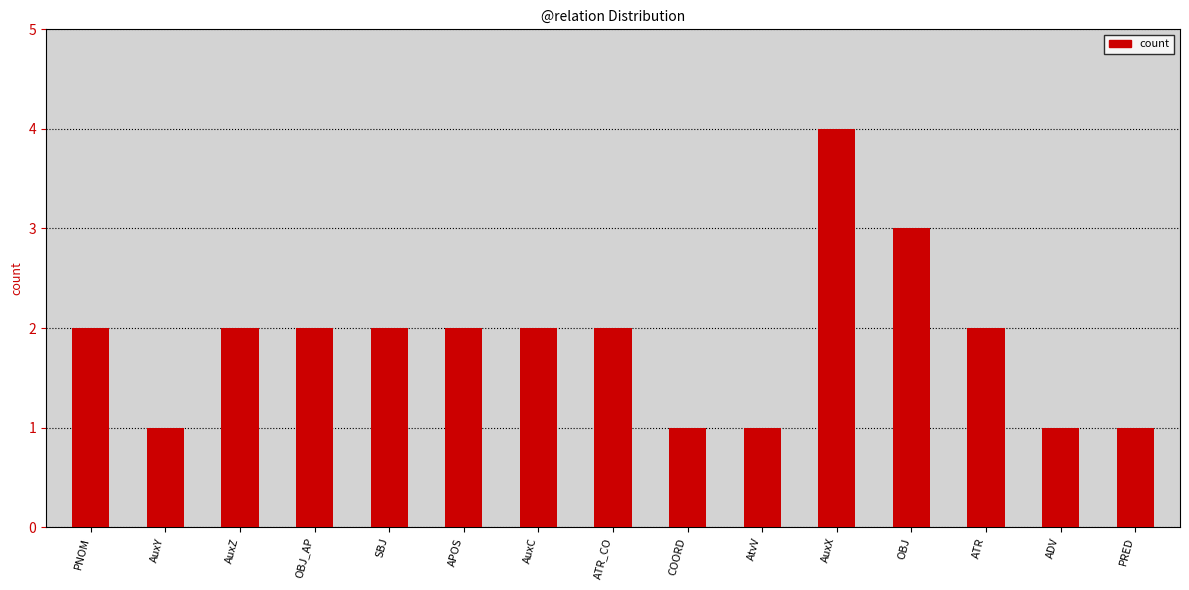

The value at APOS is 1. True or false?

False